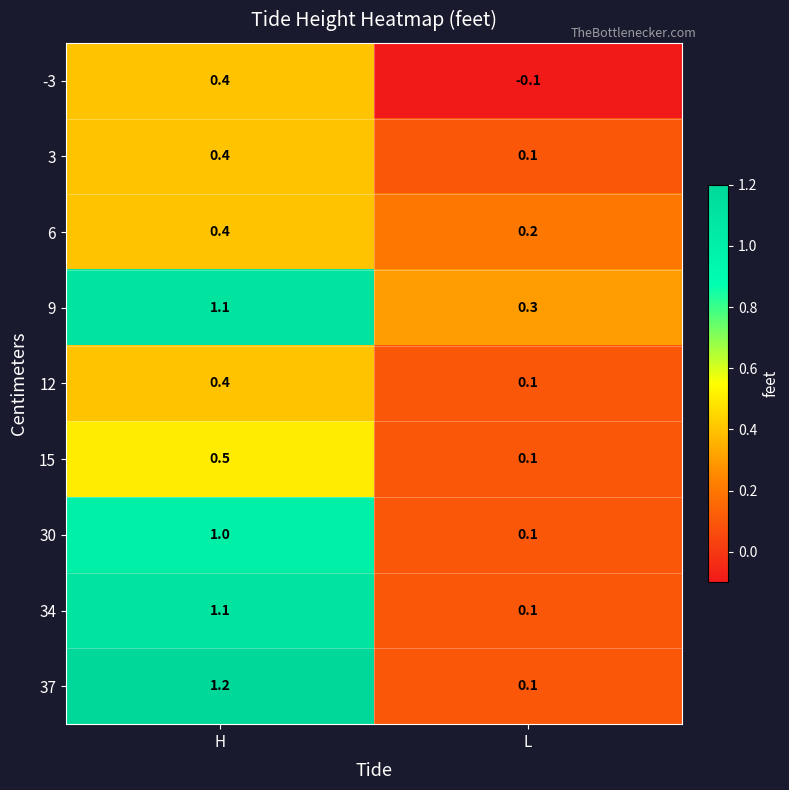

What is the total value across all series at H?

6.5